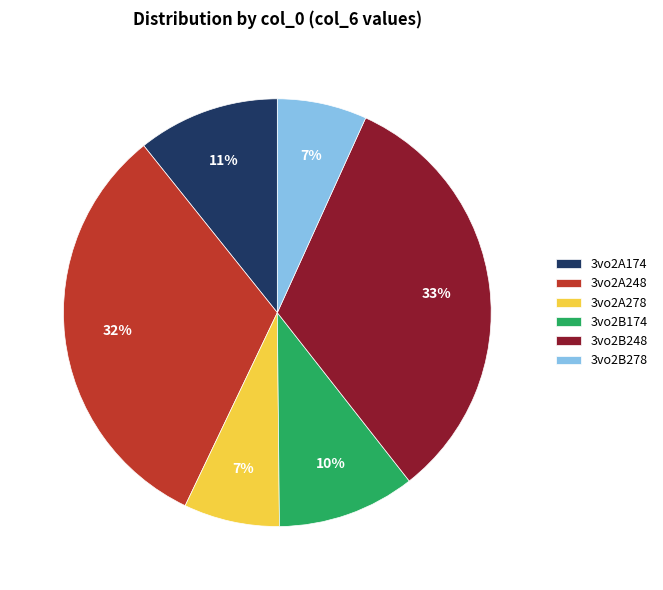

Does 3vo2B278 represent more than half of the total?

No